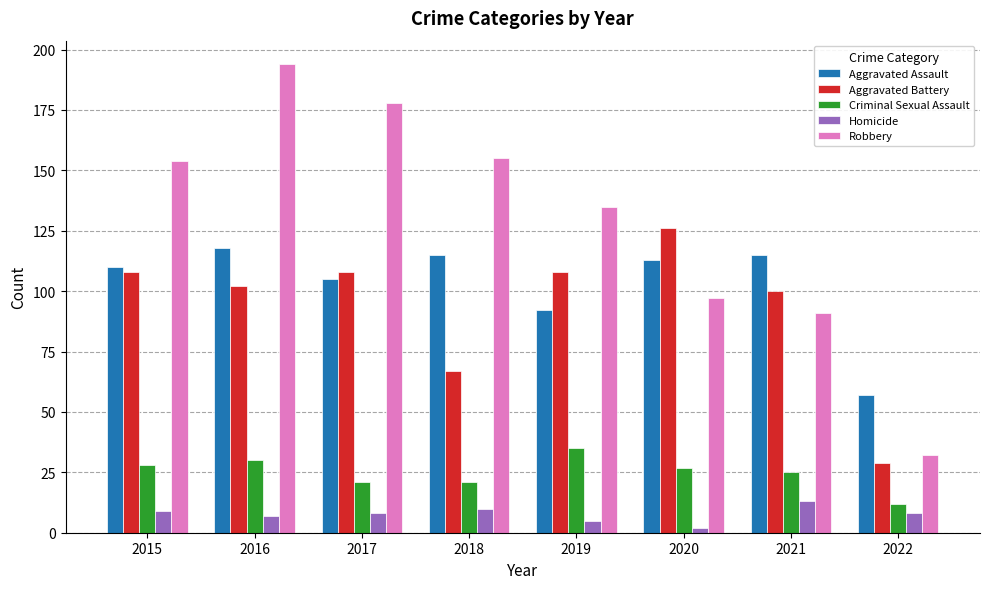

Reading left to right, list all the values displayed in this chart.

Aggravated Assault: 2015=110	2016=118	2017=105	2018=115	2019=92	2020=113	2021=115	2022=57
Aggravated Battery: 2015=108	2016=102	2017=108	2018=67	2019=108	2020=126	2021=100	2022=29
Criminal Sexual Assault: 2015=28	2016=30	2017=21	2018=21	2019=35	2020=27	2021=25	2022=12
Homicide: 2015=9	2016=7	2017=8	2018=10	2019=5	2020=2	2021=13	2022=8
Robbery: 2015=154	2016=194	2017=178	2018=155	2019=135	2020=97	2021=91	2022=32